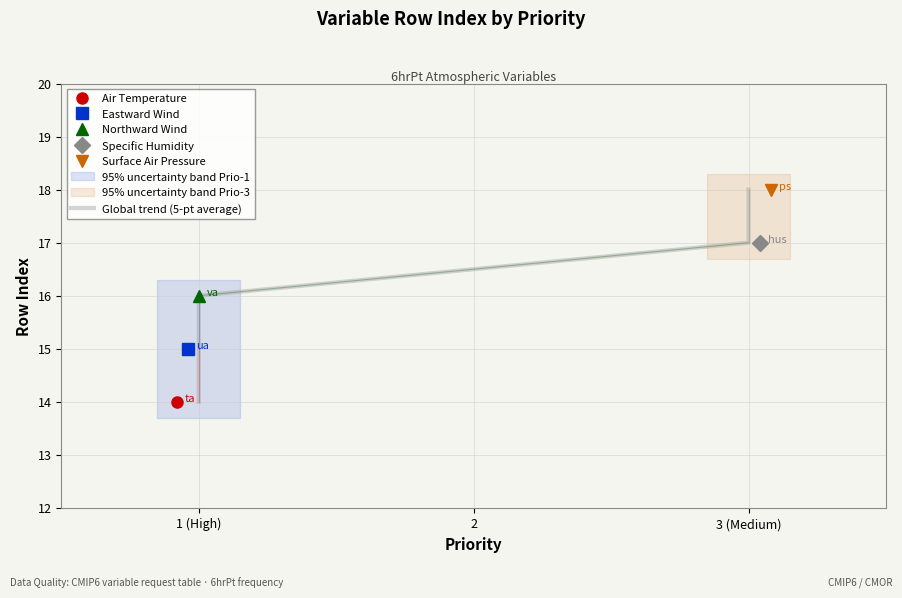

True or false: there are more than 1 points higher than both neighbors.

False